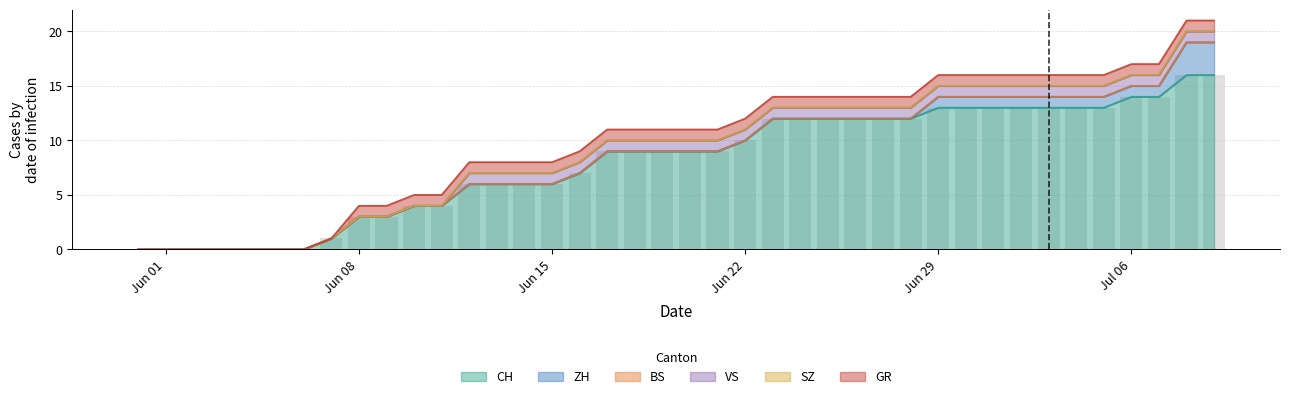

What is the greatest value displayed?

16